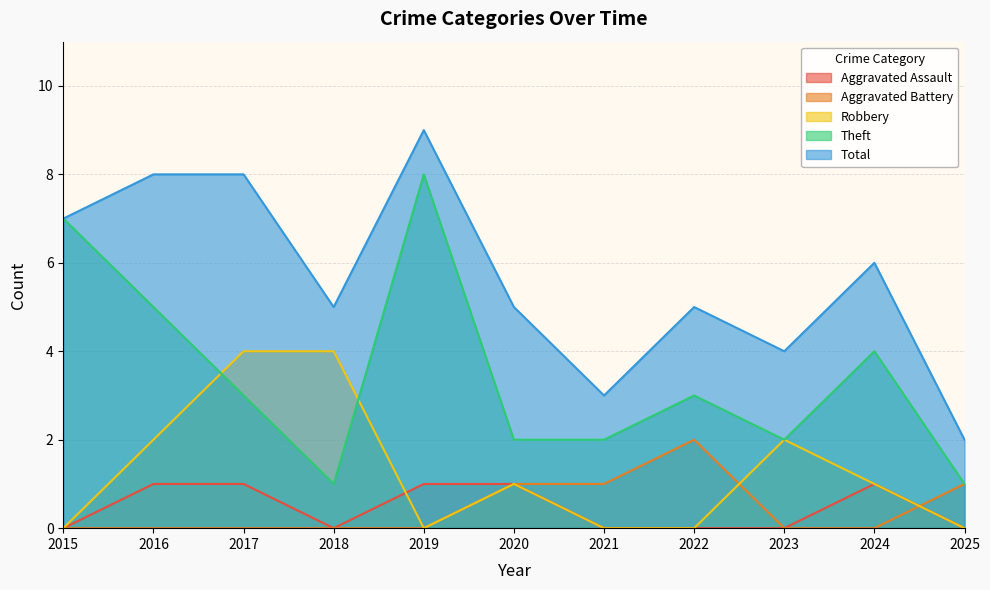

Which series has the widest spread of values?

Theft